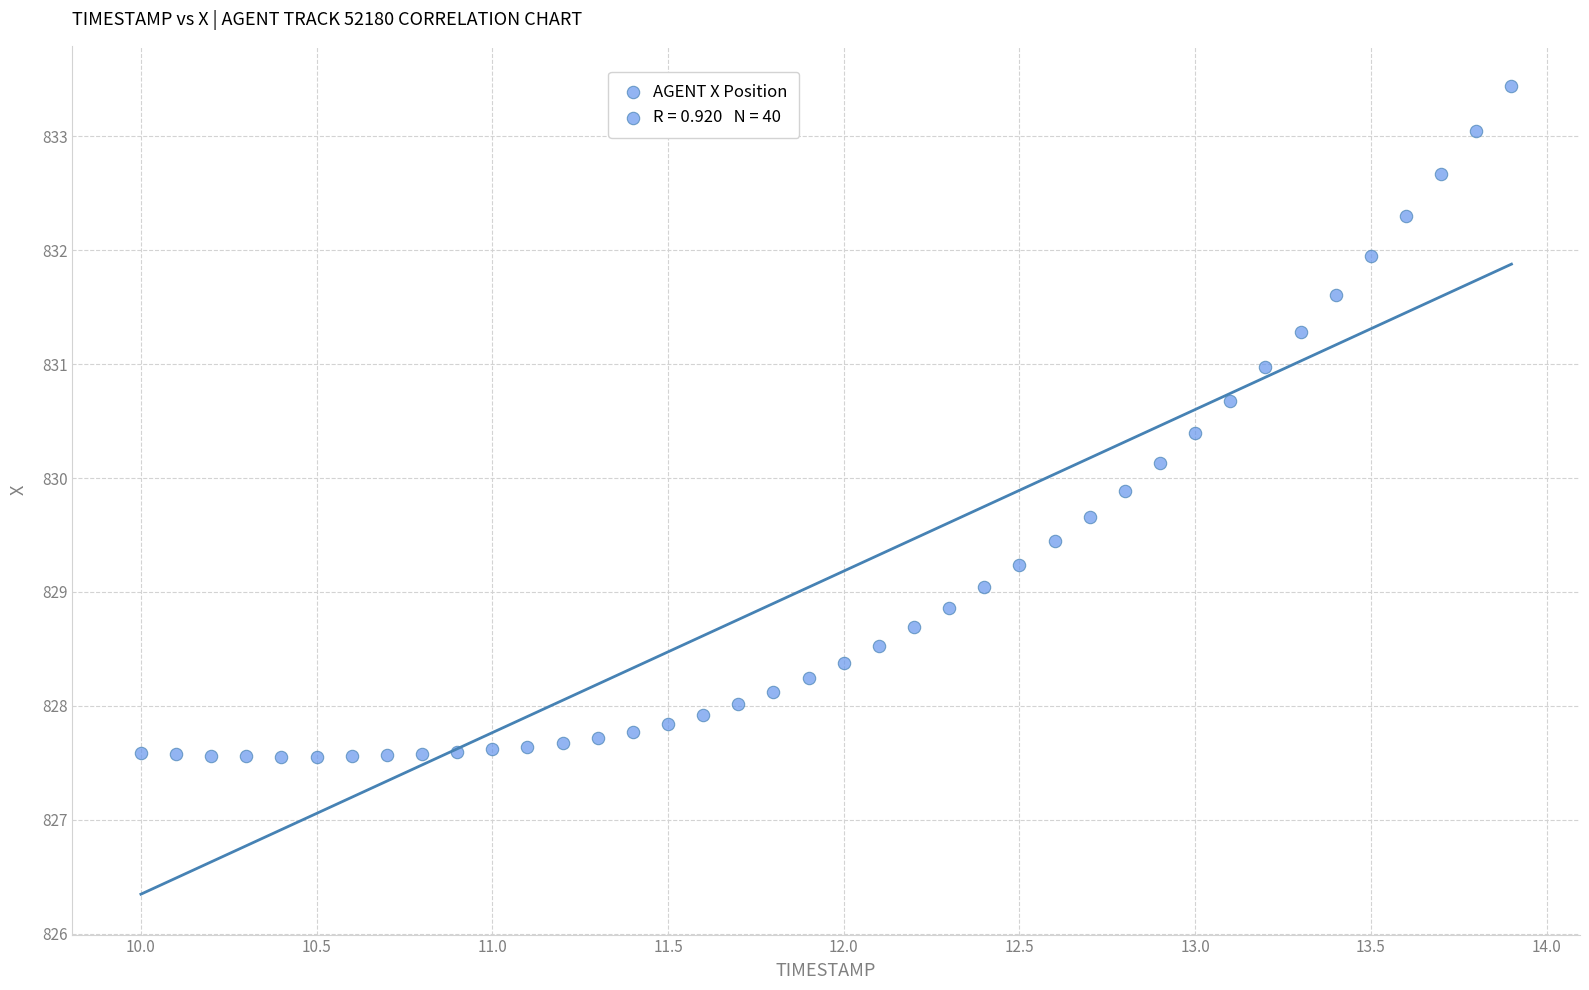

What is the range of X values (max minus min)?

3.9